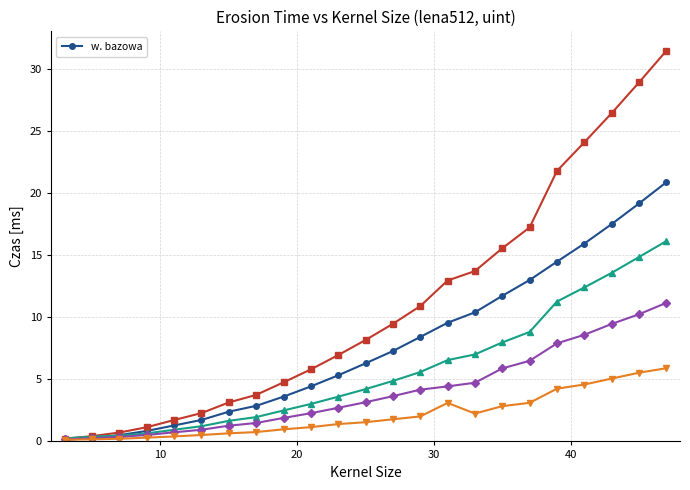

What is the value of the w. bazowa point at the 17th from the left?

11.7